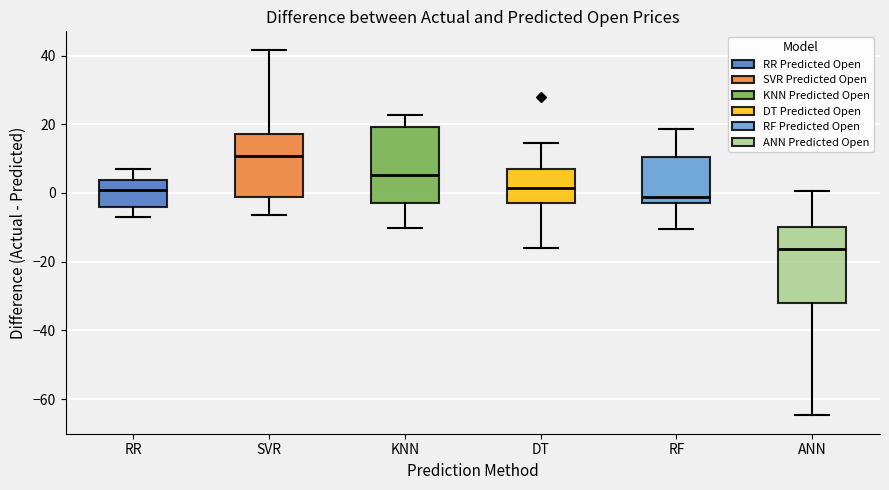

Which box has the highest median line?

SVR